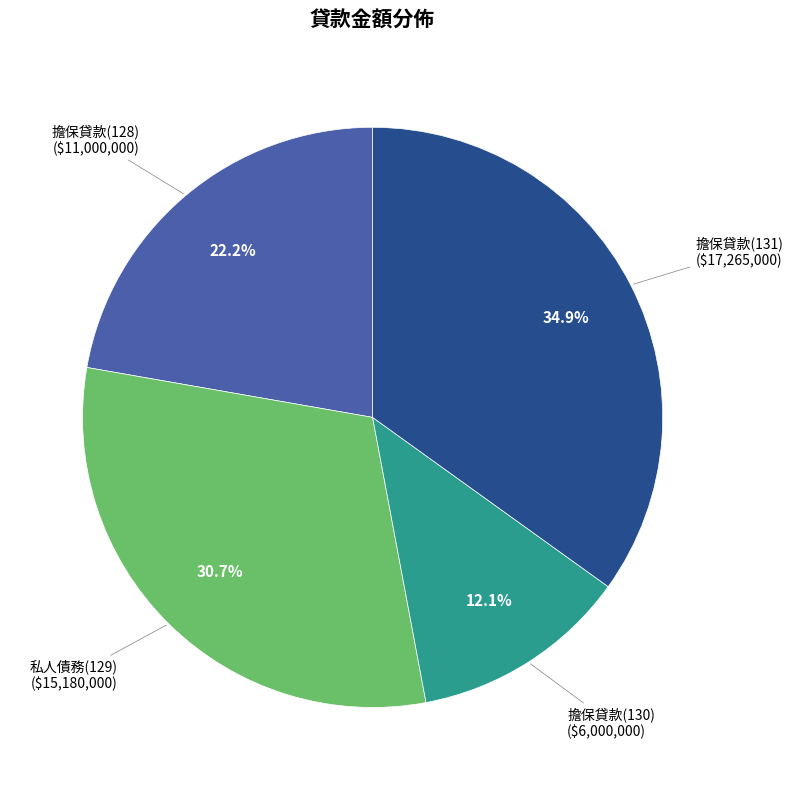

How many segments does this pie chart have?

4